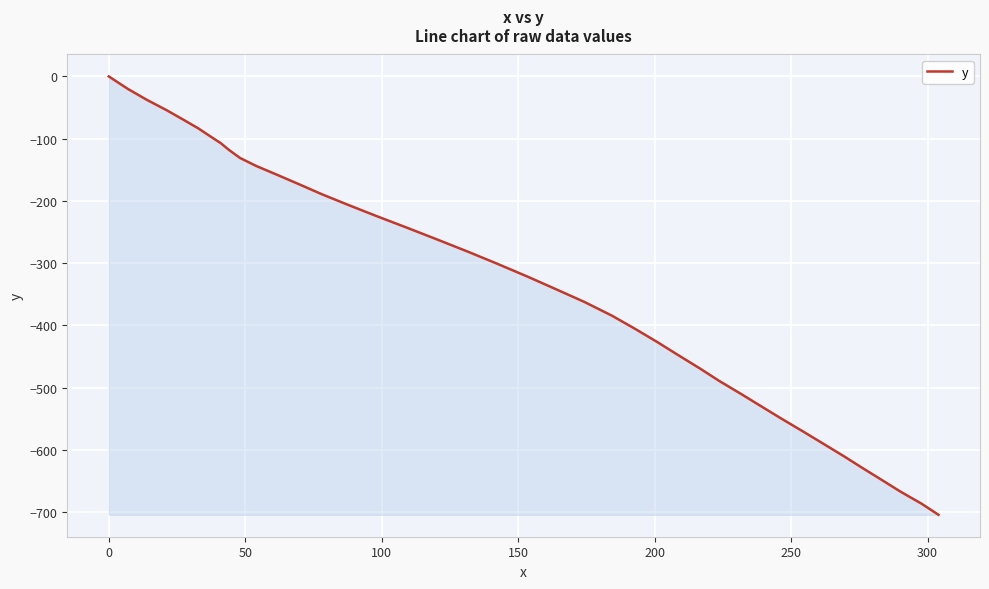

True or false: there are more than 2 points higher than both neighbors.

False